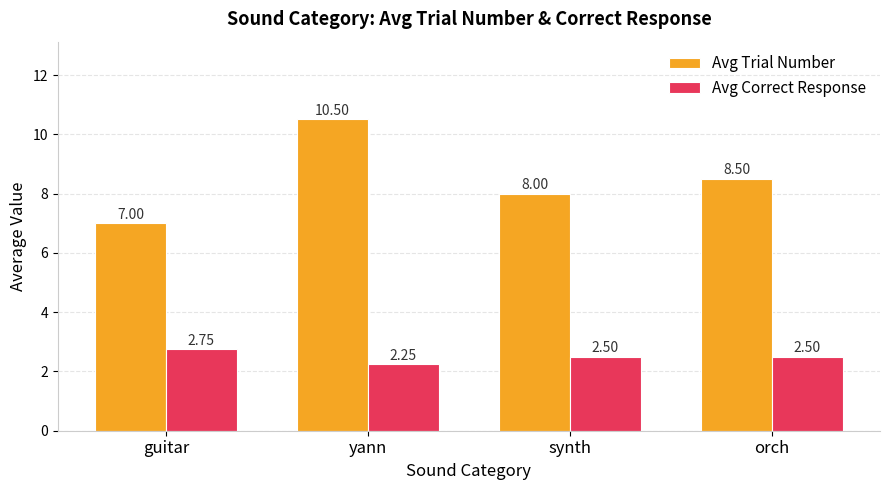

Which category has the lowest value across all series?

yann